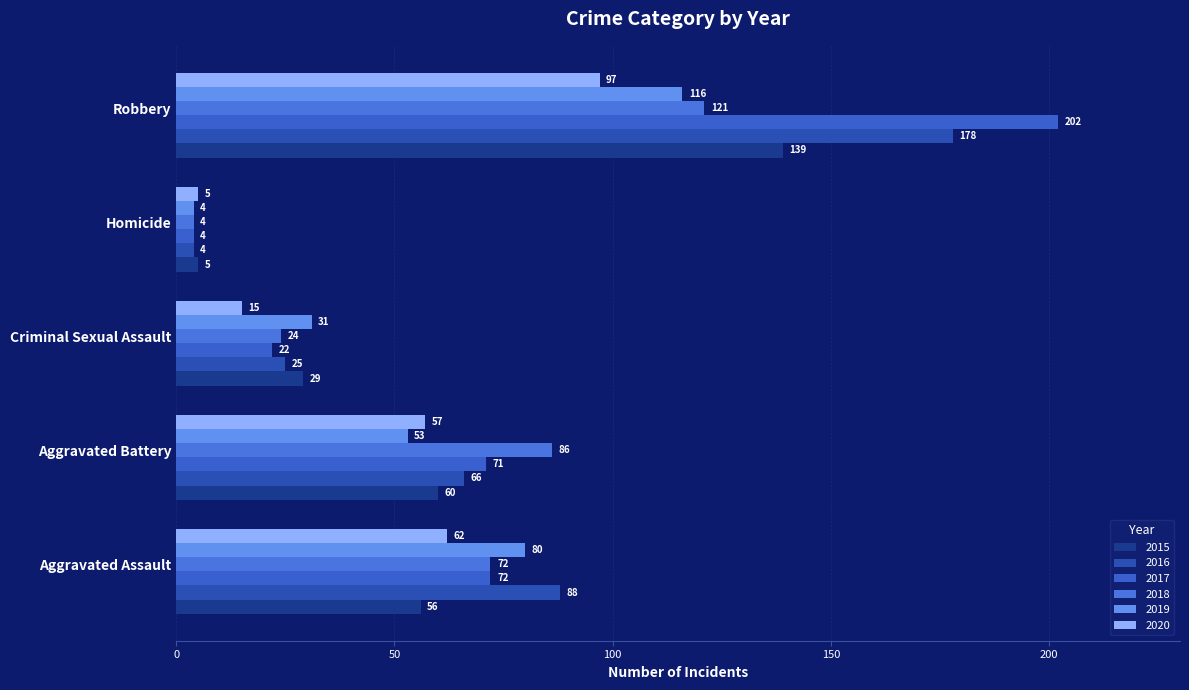

What is the difference between the maximum and minimum values in the 2017 series?

198